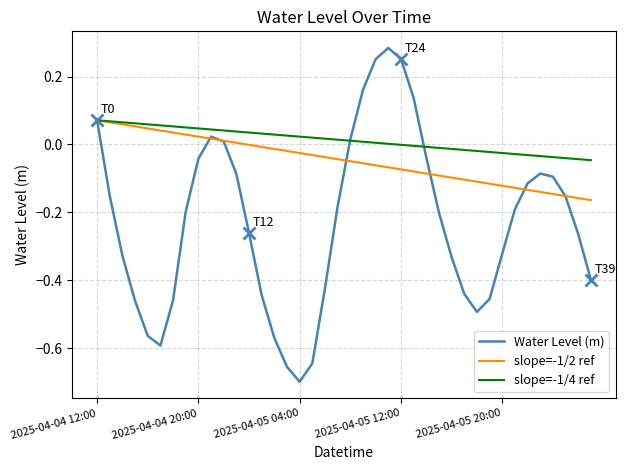

Which series has the largest total across all categories?

slope=-1/4 ref